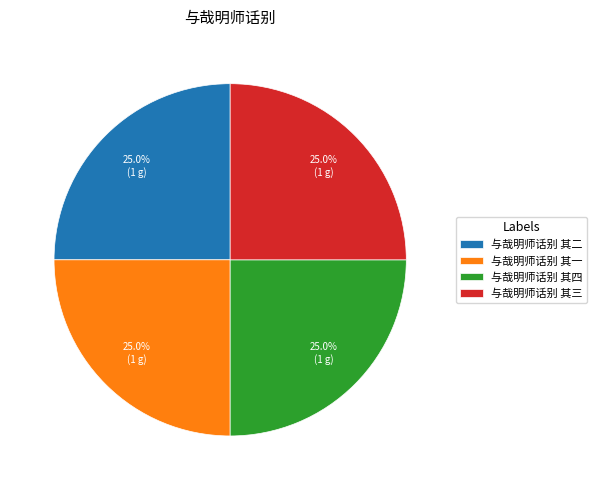

How much of the chart is everything except 与哉明师话别 其四?

75.0%